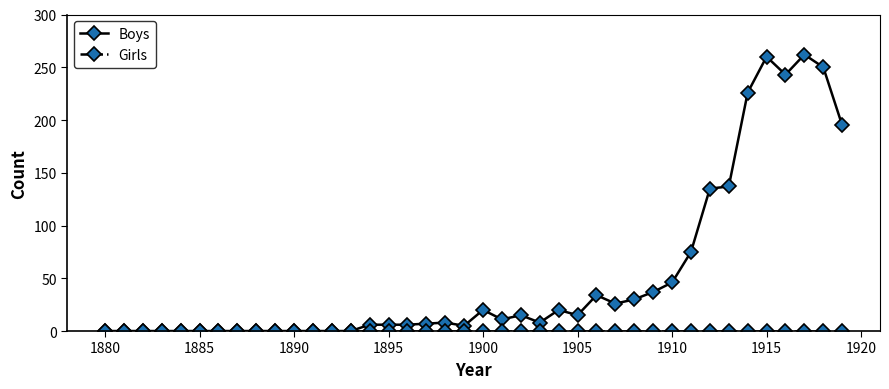

Which series has the widest spread of values?

Boys